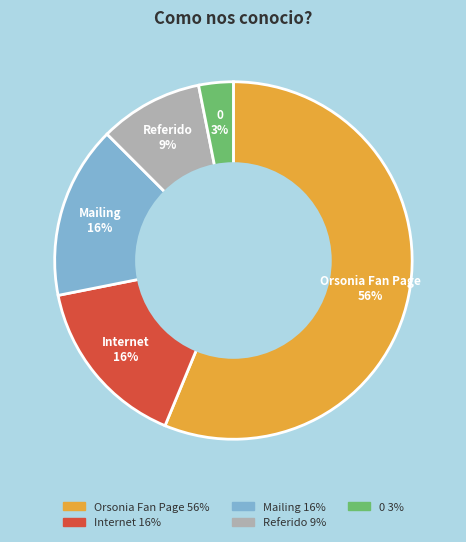

What percentage is the Referido slice, to the nearest percent?

9%